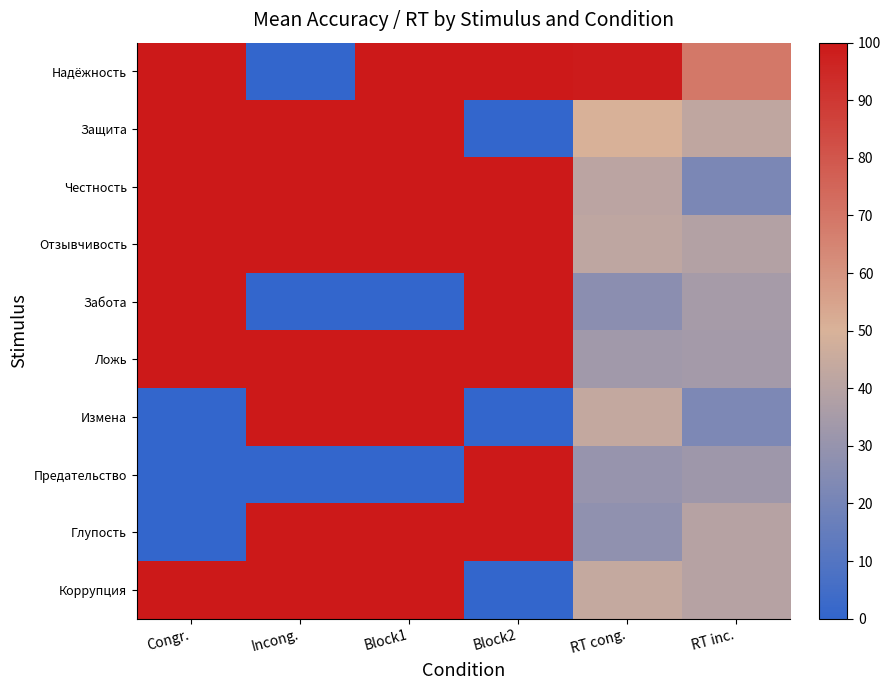

What is the spread (max minus min) of values at Block1?

100.0